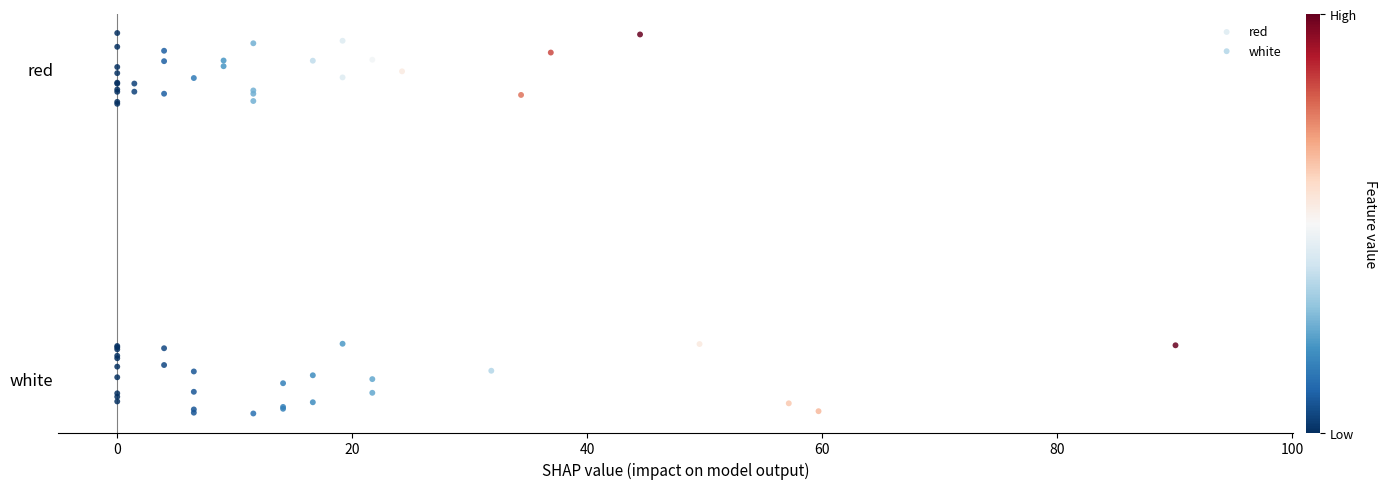

What are all the series names shown in the legend?

red, white